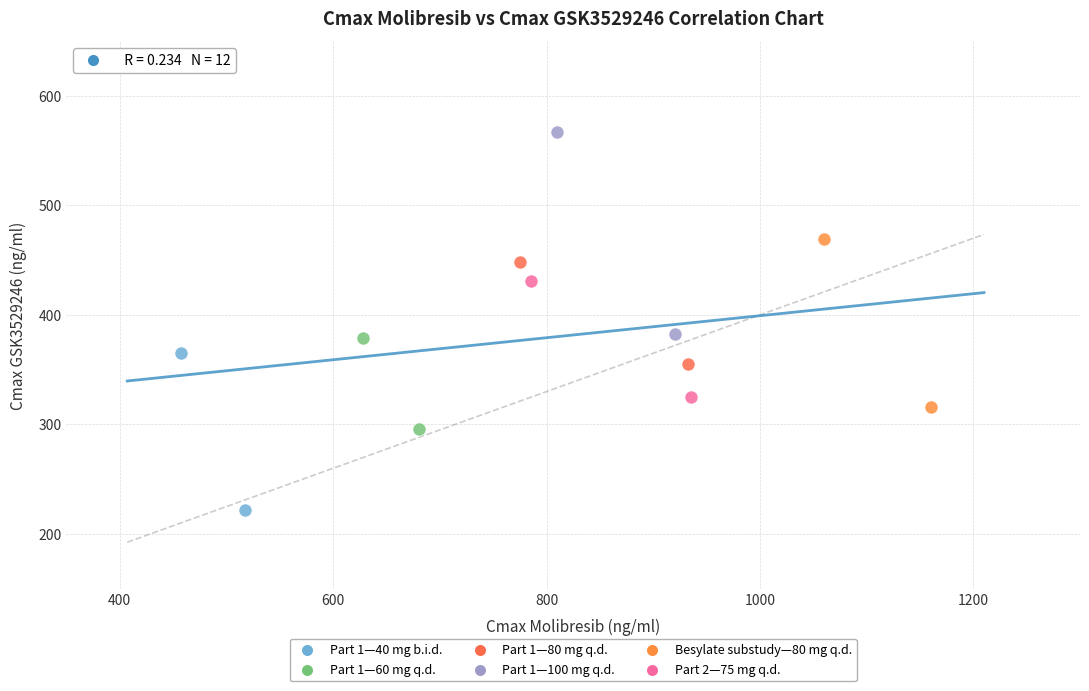

What are all the series names shown in the legend?

Part 1—40 mg b.i.d., Part 1—60 mg q.d., Part 1—80 mg q.d., Part 1—100 mg q.d., Besylate substudy—80 mg q.d., Part 2—75 mg q.d.